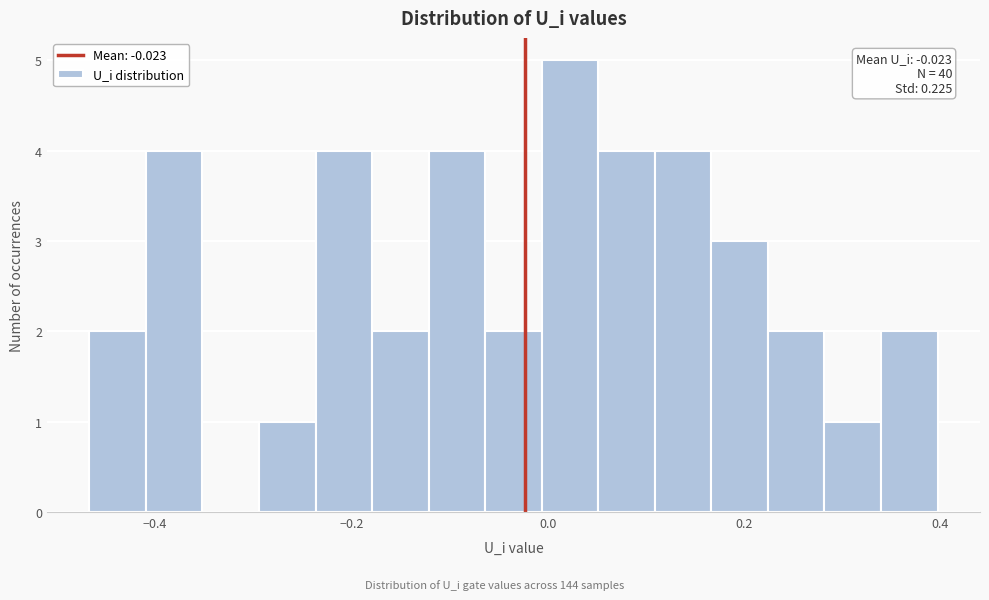

Read against the x-axis, roughly where is the centre of the tallest bar?

0.02